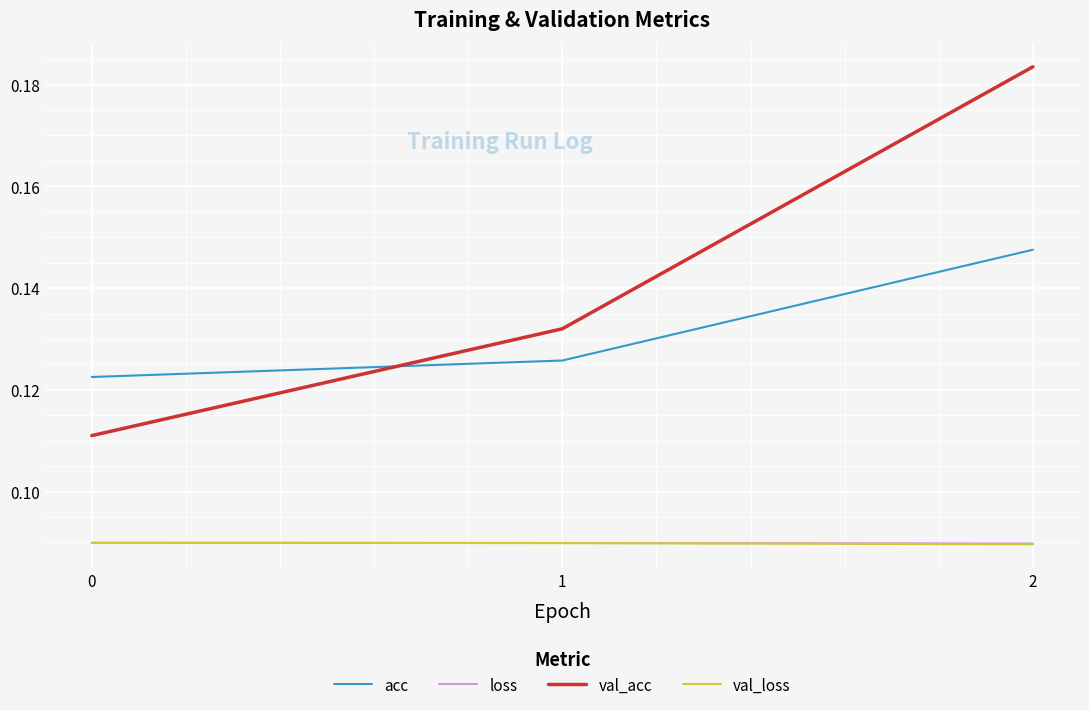

Which series has the largest range (max minus min)?

val_acc